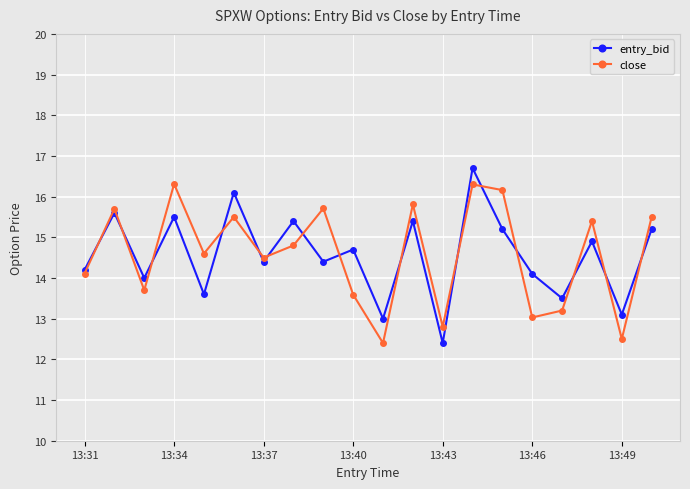

What is the maximum value for close?

16.3